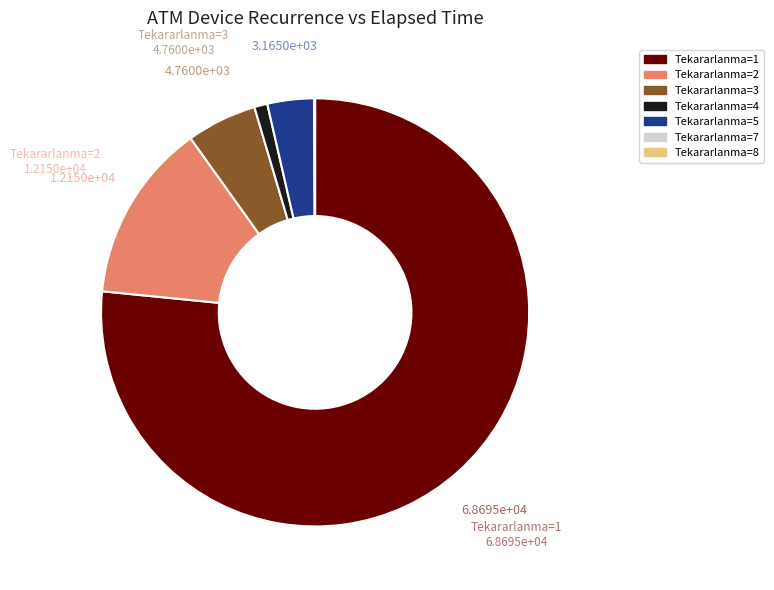

Combined, do Tekararlanma=3 and Tekararlanma=2 account for over 50%?

No